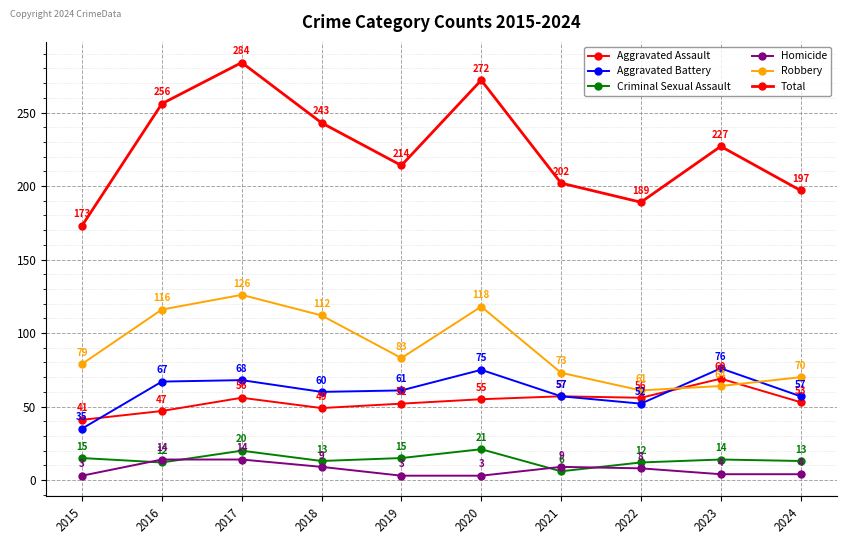

How many data points does each series have?

10